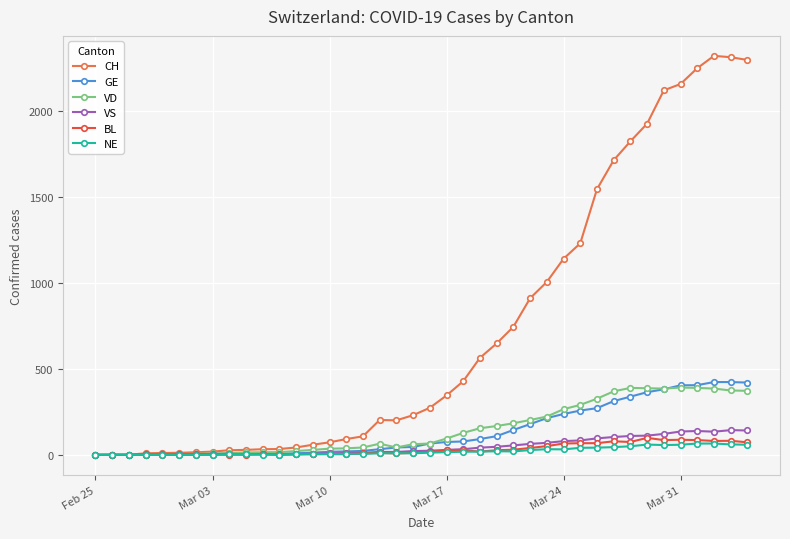

Which series has the largest range (max minus min)?

CH